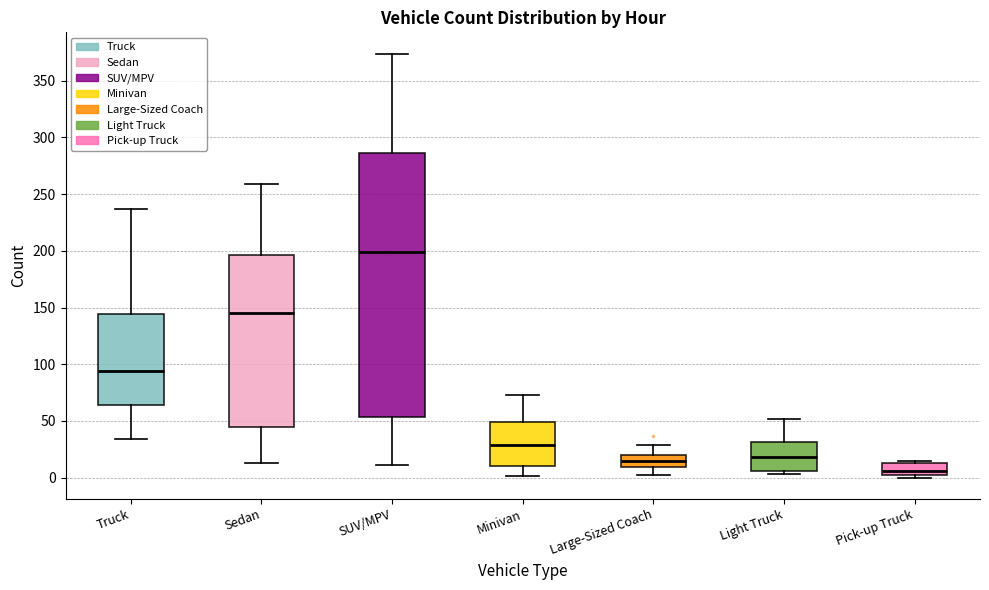

Comparing the boxes themselves (not the whiskers), which one is the tallest?

SUV/MPV